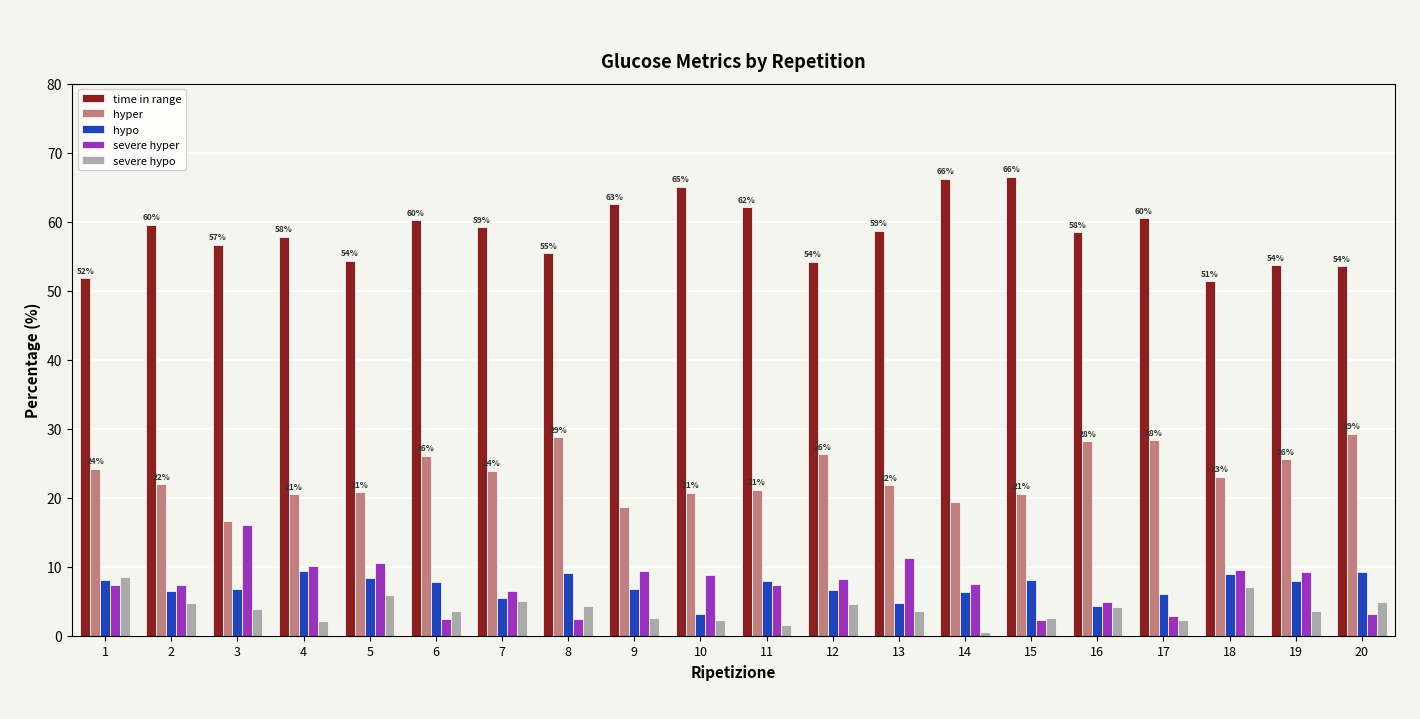

List the series in order of their peak value, lowest first.

severe hypo, hypo, severe hyper, hyper, time in range